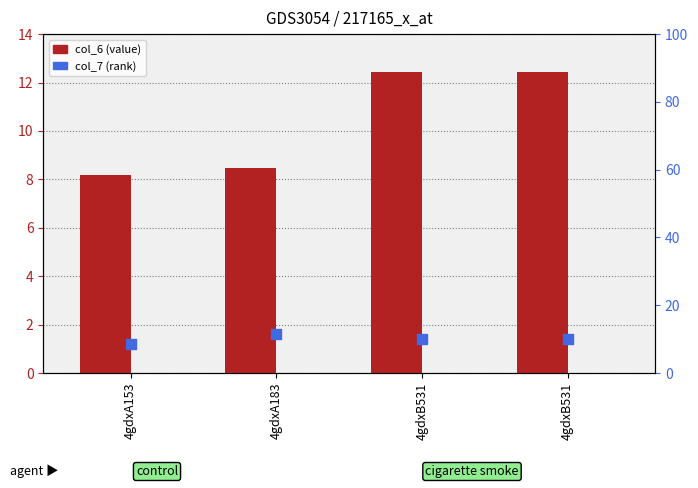

What are all the series names shown in the legend?

col_6 (value), col_7 (rank)